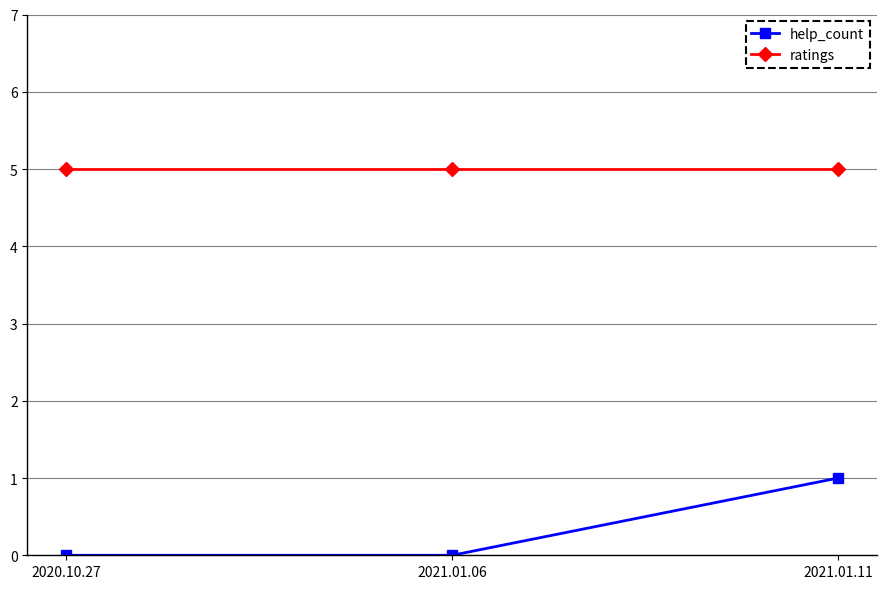

The value of help_count at 2021.01.06 is 1. True or false?

False